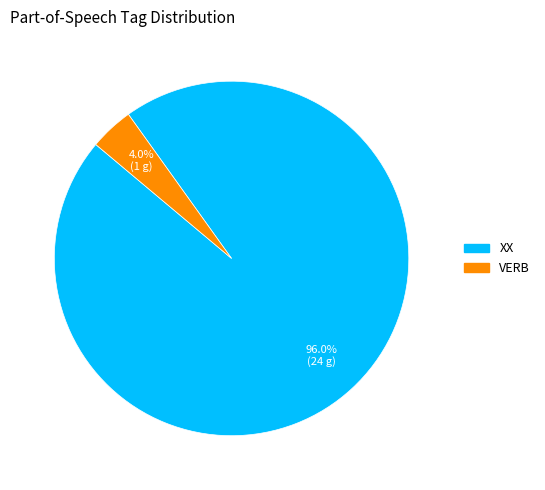

Rank the categories by value from highest to lowest.

XX, VERB